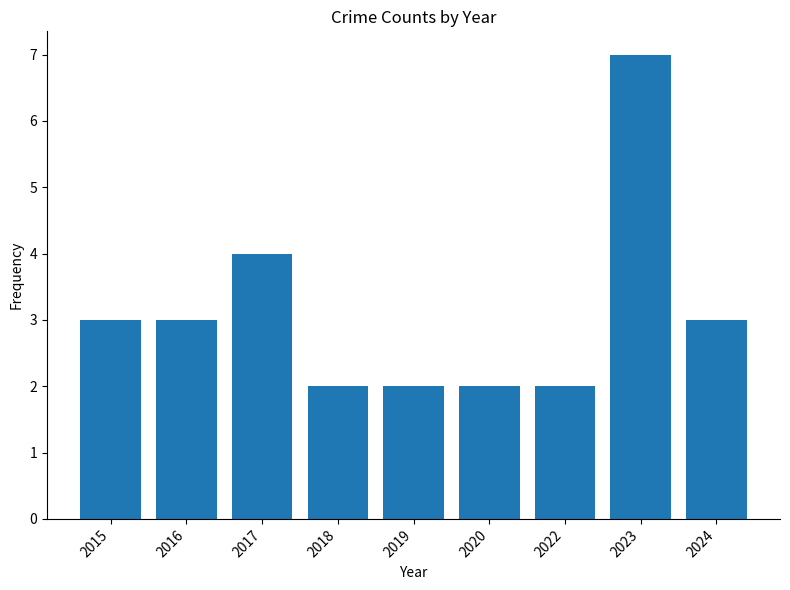

Reading left to right, transcribe all the data shown in this chart.

2015=3	2016=3	2017=4	2018=2	2019=2	2020=2	2022=2	2023=7	2024=3